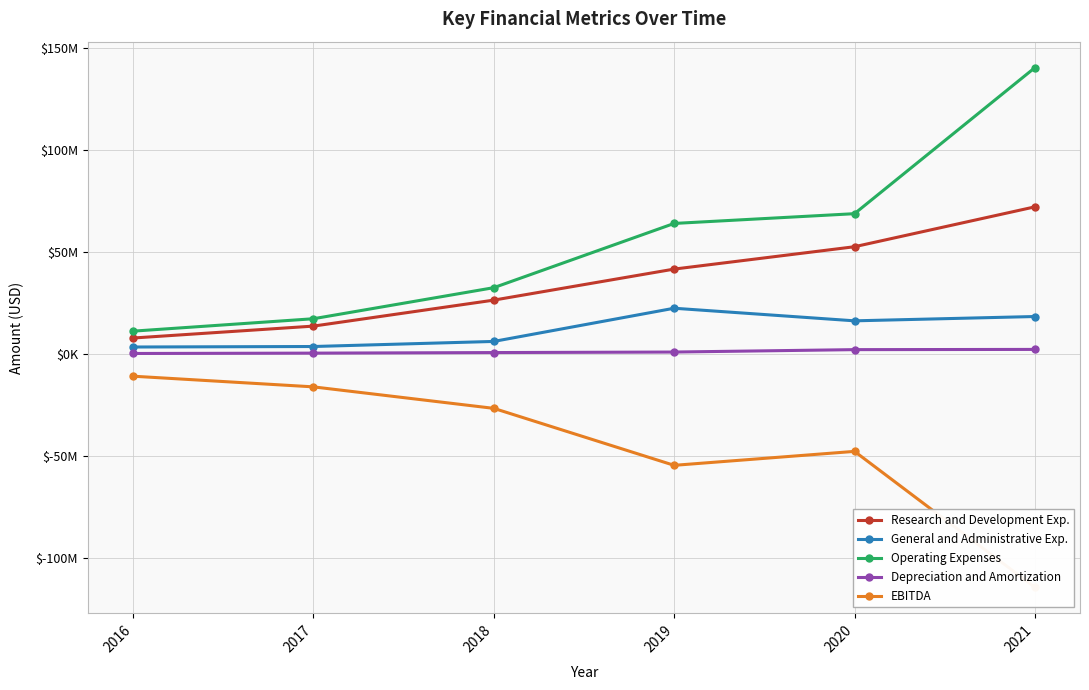

Reading right to left, list all the values displayed in this chart.

Research and Development Exp.: 72.1	52.6	41.6	26.4	13.6	7.8
General and Administrative Exp.: 18.3	16.2	22.4	6.1	3.6	3.4
Operating Expenses: 140.4	68.8	64.0	32.5	17.2	11.1
Depreciation and Amortization: 2.2	2.1	0.9	0.6	0.4	0.2
EBITDA: -114.5	-47.8	-54.7	-26.7	-16.2	-10.9